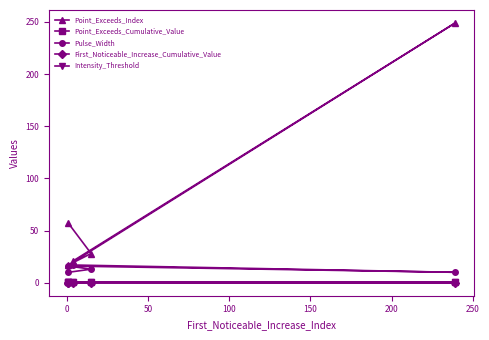

Reading left to right, transcribe all the data shown in this chart.

Point_Exceeds_Index: 57.0	28.0	17.0	249.0	21.0
Point_Exceeds_Cumulative_Value: 0.5	0.5	0.5	0.6	0.5
Pulse_Width: 10.0	13.0	16.0	10.0	17.0
First_Noticeable_Increase_Cumulative_Value: 0.0	0.0	0.0	0.0	0.2
Intensity_Threshold: 0.5	0.5	0.5	0.5	0.5